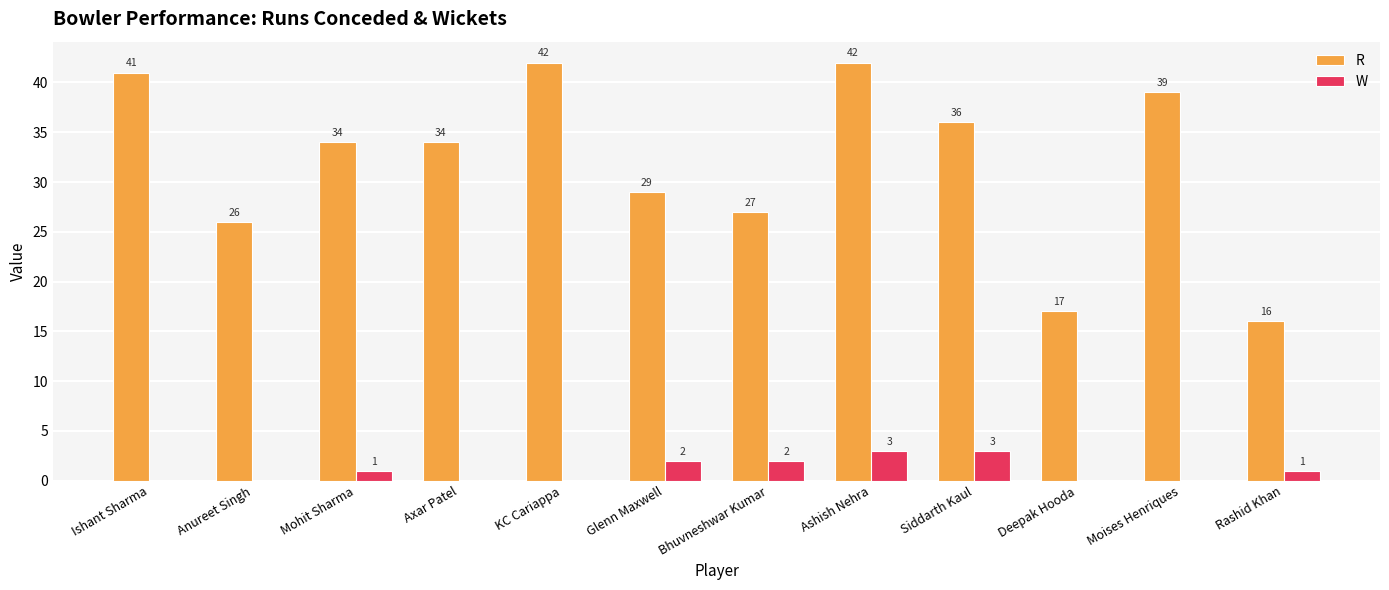

Are the bars horizontal?

No